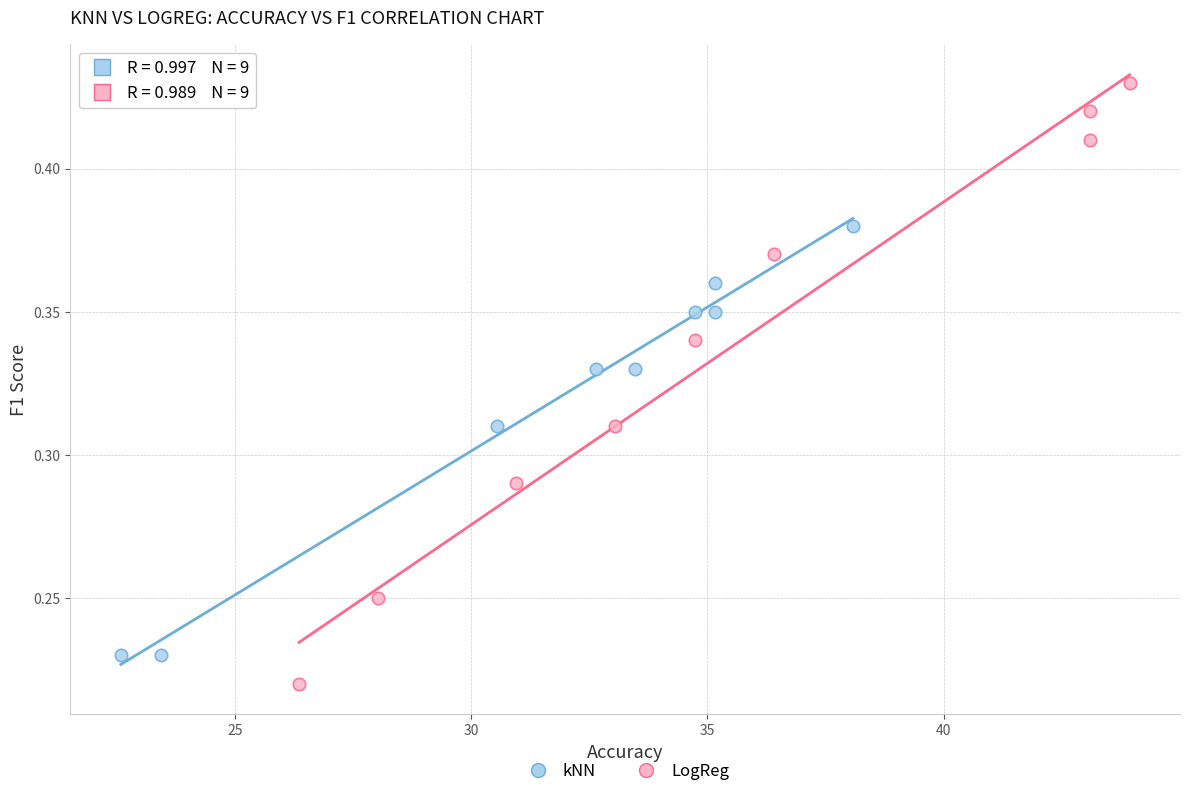

Which series reaches the maximum Y coordinate?

LogReg